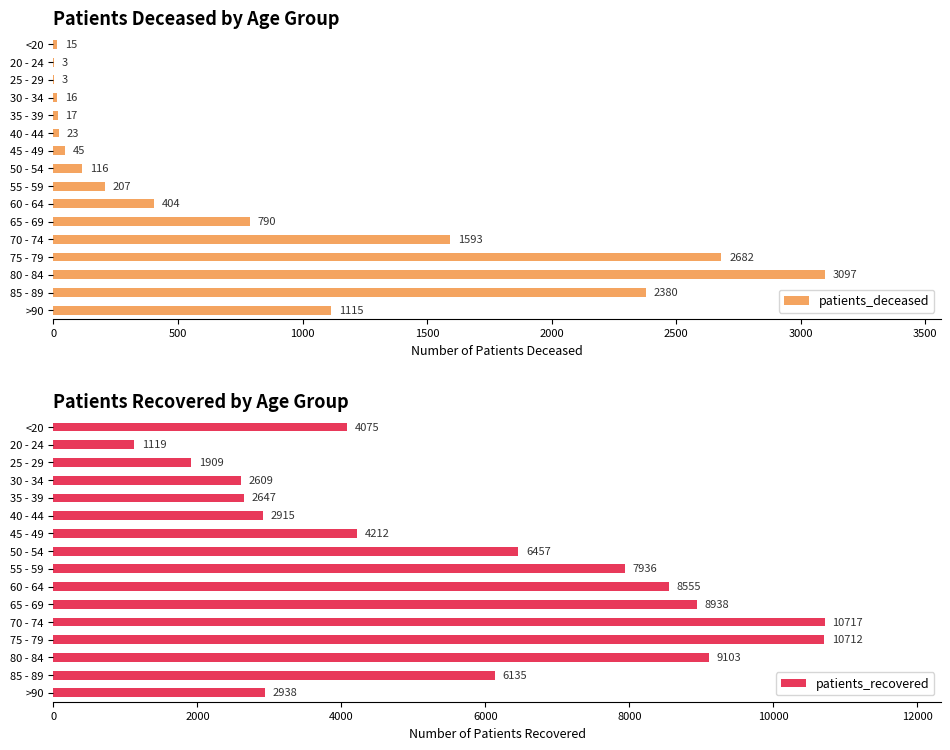

What is the sum of the patients_recovered values at 50 - 54 and 35 - 39?

9104